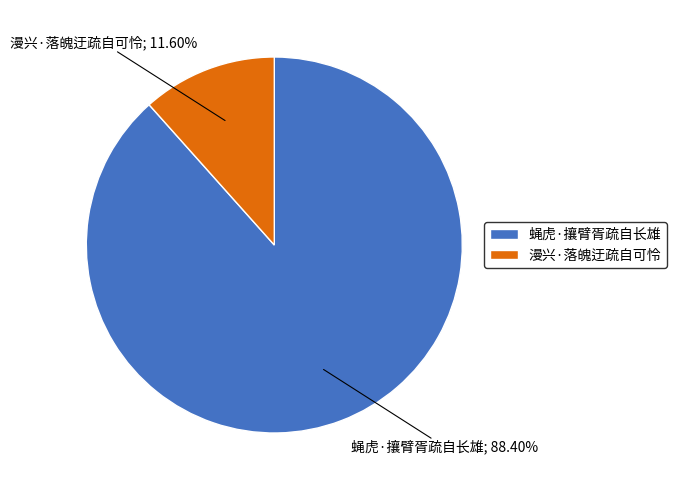

How many segments does this pie chart have?

2